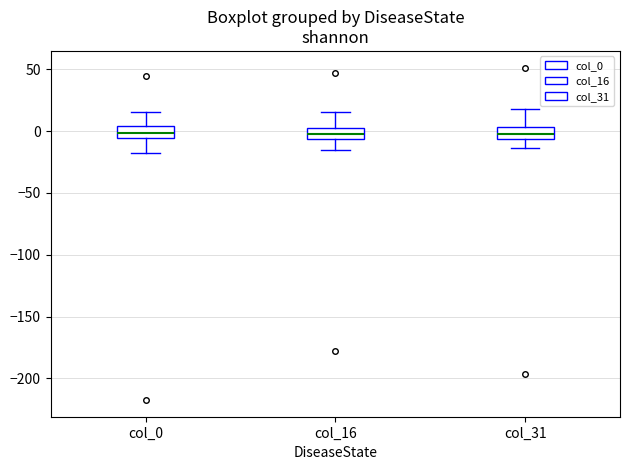

Reading left to right, transcribe this box plot: for each box, give where its median line is, the range the box spans, and where its two whiskers end, as read against the y-axis. The values are not printed on the chart, so give them approximately, as read against the axis.

col_0: median 0, box -5 to 5, whiskers -20 to 15
col_16: median 0, box -5 to 5, whiskers -15 to 15
col_31: median -5 (inside the box), box -5 to 5, whiskers -15 to 20